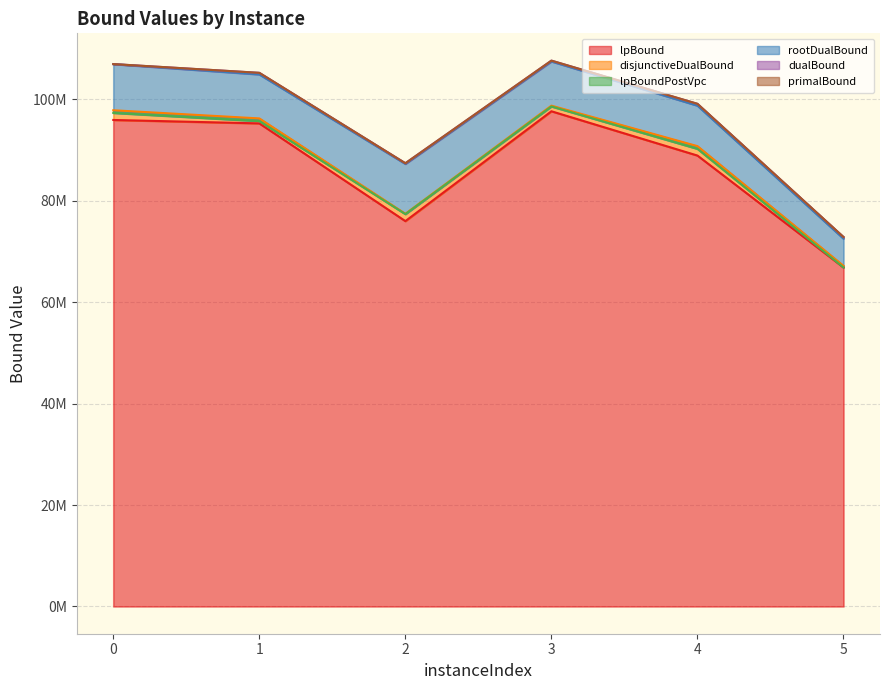

The disjunctiveDualBound series shows 77421845.2 at 2. True or false?

True